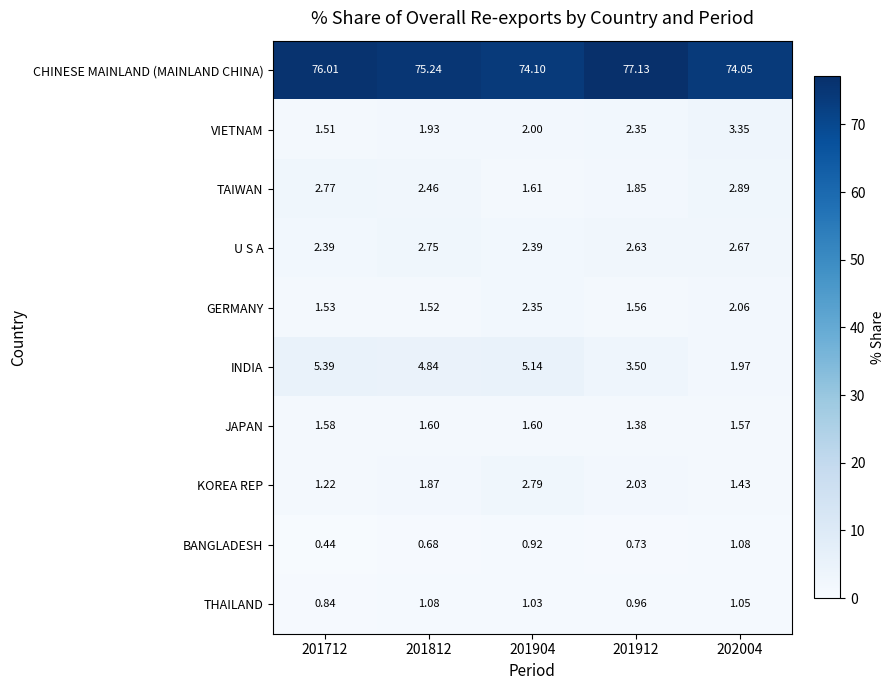

How many series are shown in this chart?

10